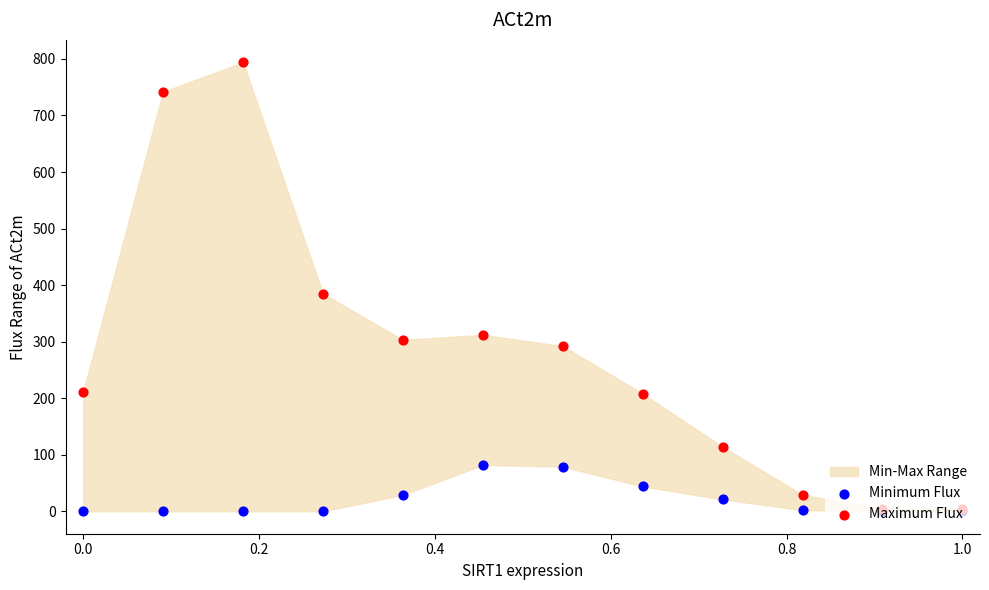

Which series contains the highest Y value?

Maximum Flux